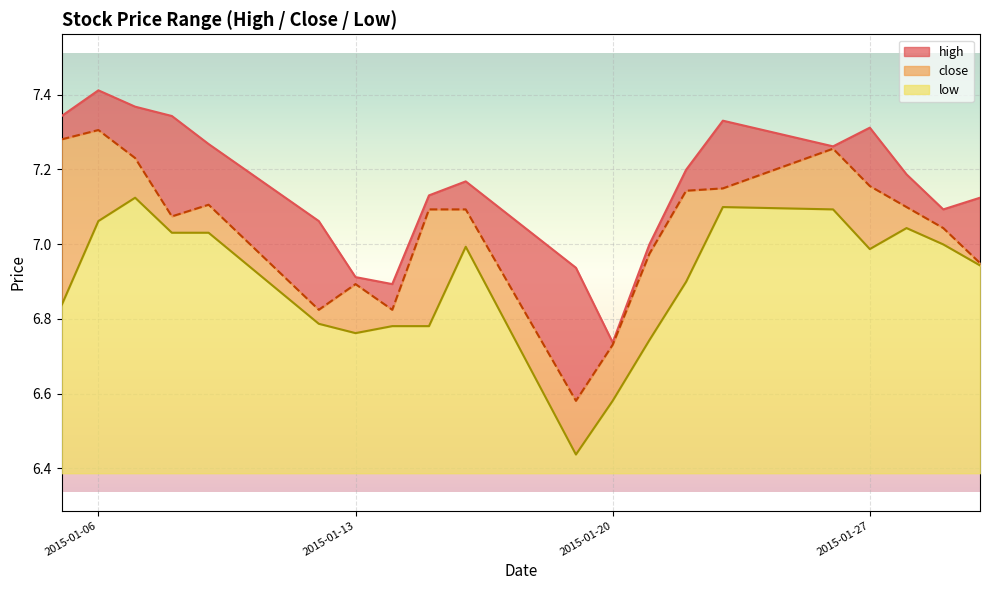

List the series in order of their overall mean, lowest first.

low, close, high